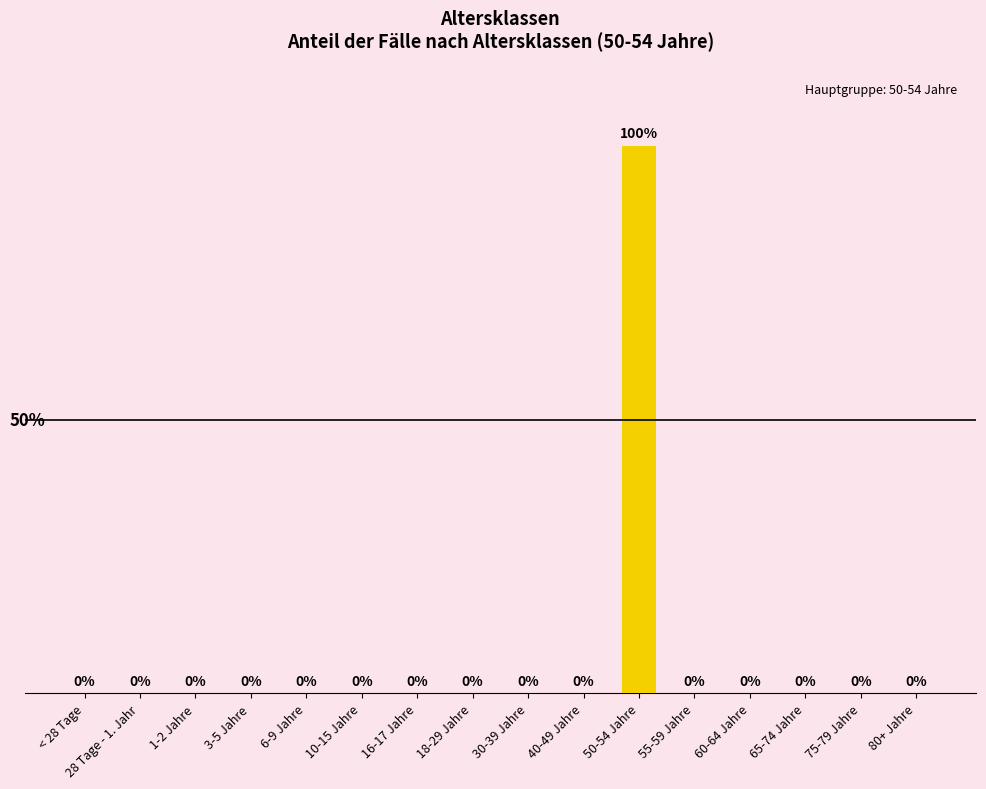

Which category has the highest value across all series?

50-54 Jahre